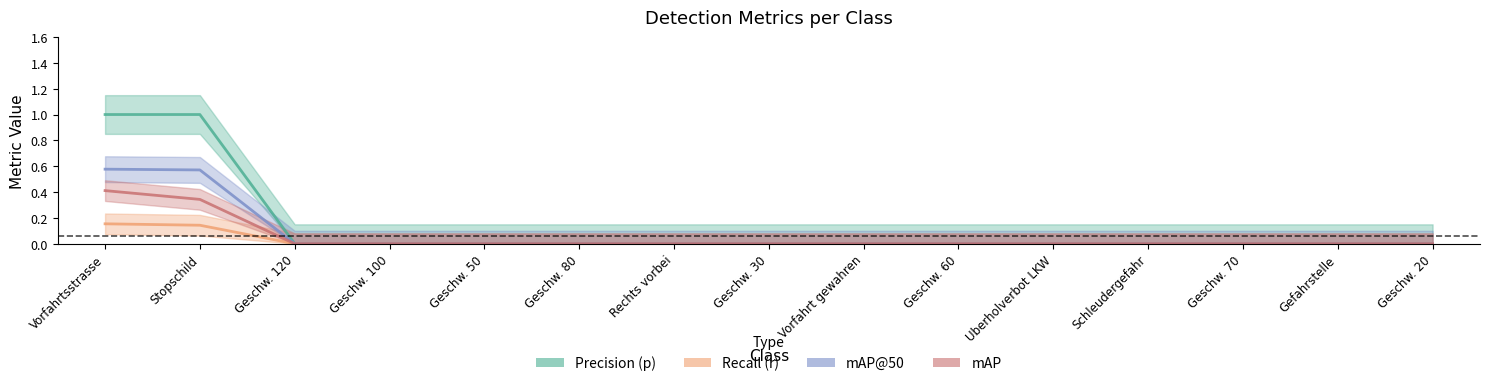

True or false: Recall (r) and mAP@50 intersect in this chart.

False